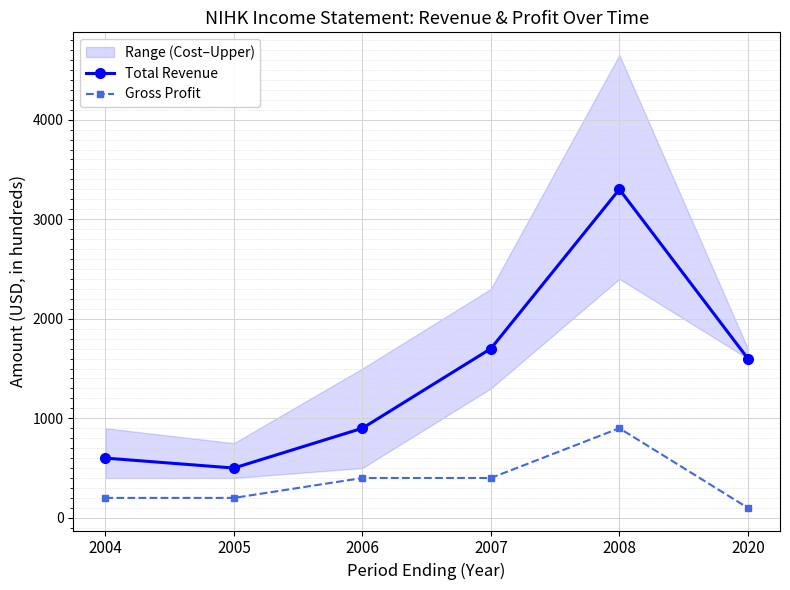

What is the spread (max minus min) of values at 2004?

400